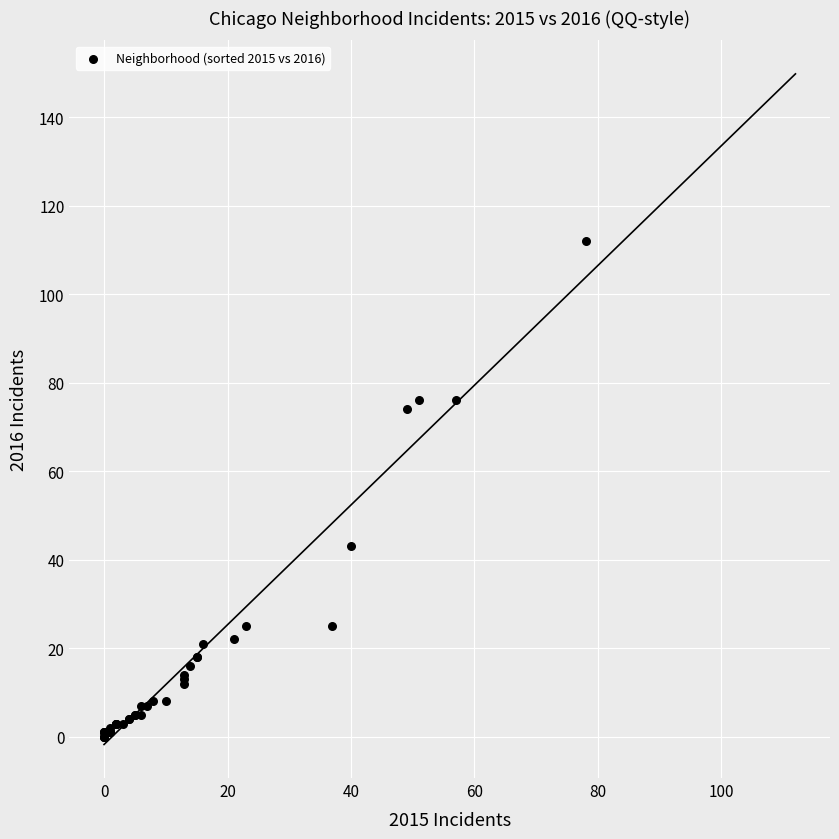

What Y value in the scatter plot is closest to 56?

43